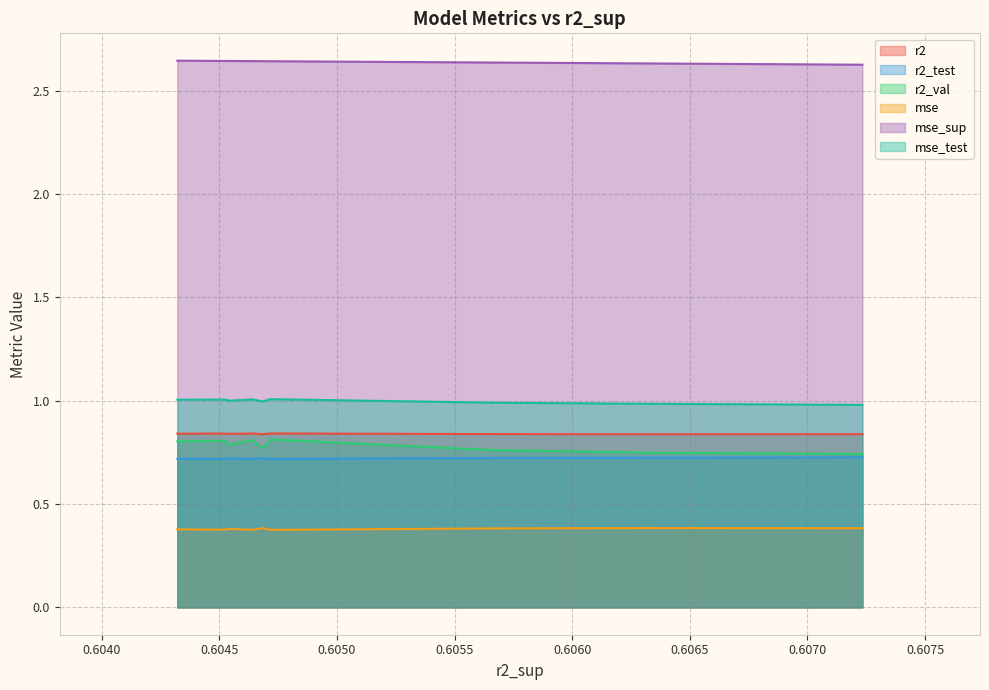

What is the lowest value of the r2_val series?

0.7